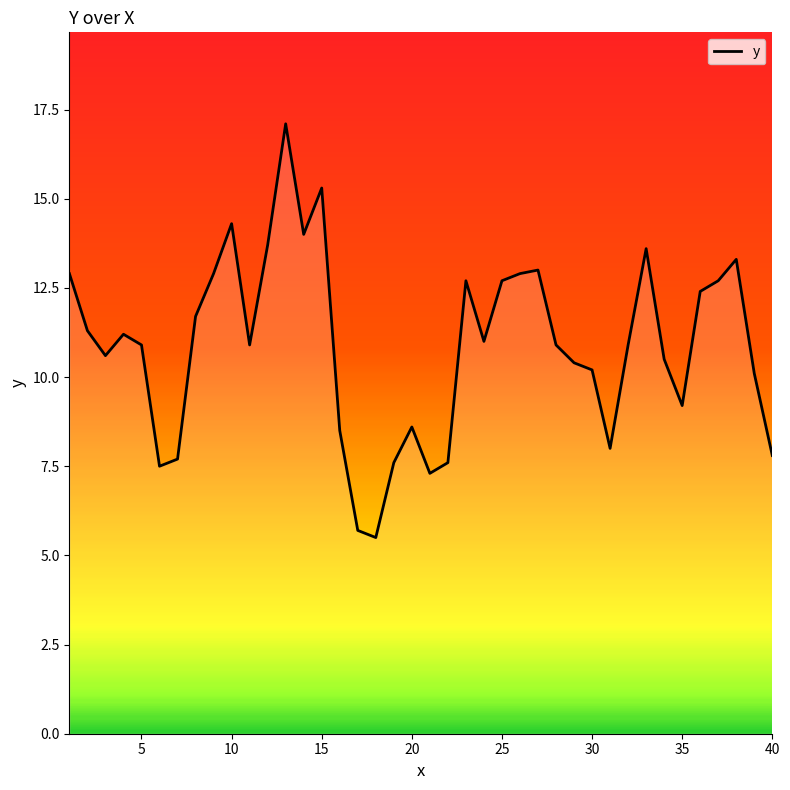

What is the greatest value displayed?

17.1